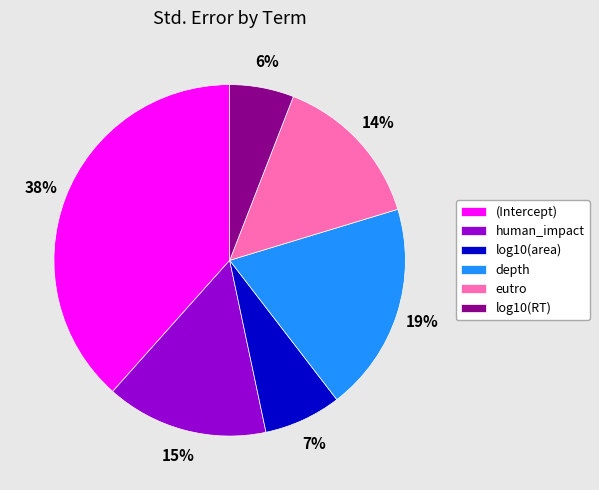

Rank the categories by value from highest to lowest.

(Intercept), depth, human_impact, eutro, log10(area), log10(RT)